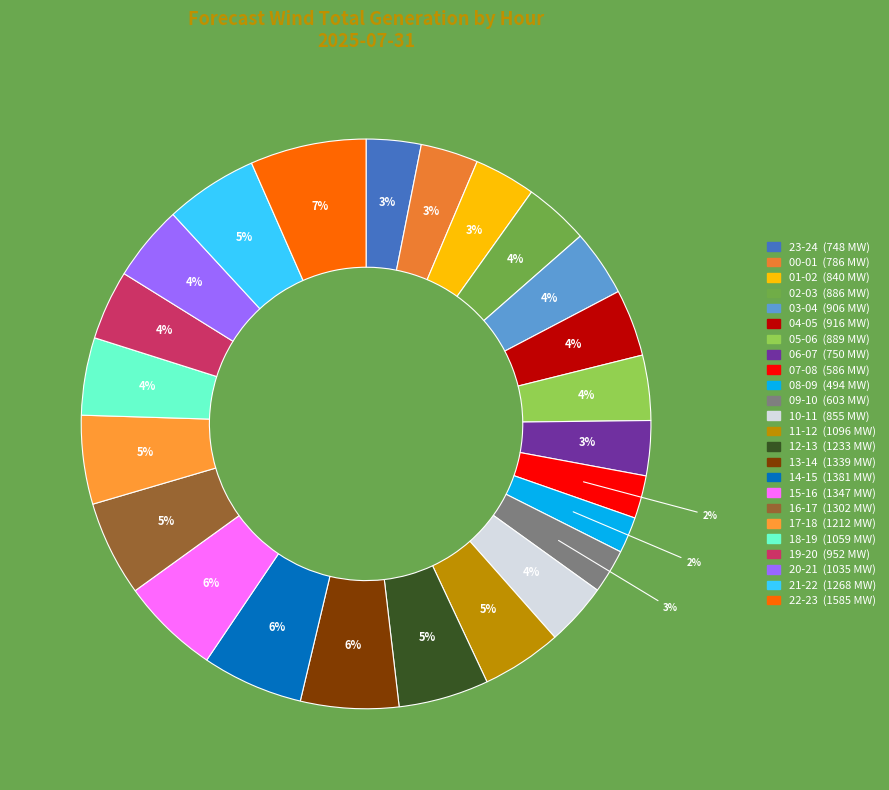

How many slices are in this pie chart?

24